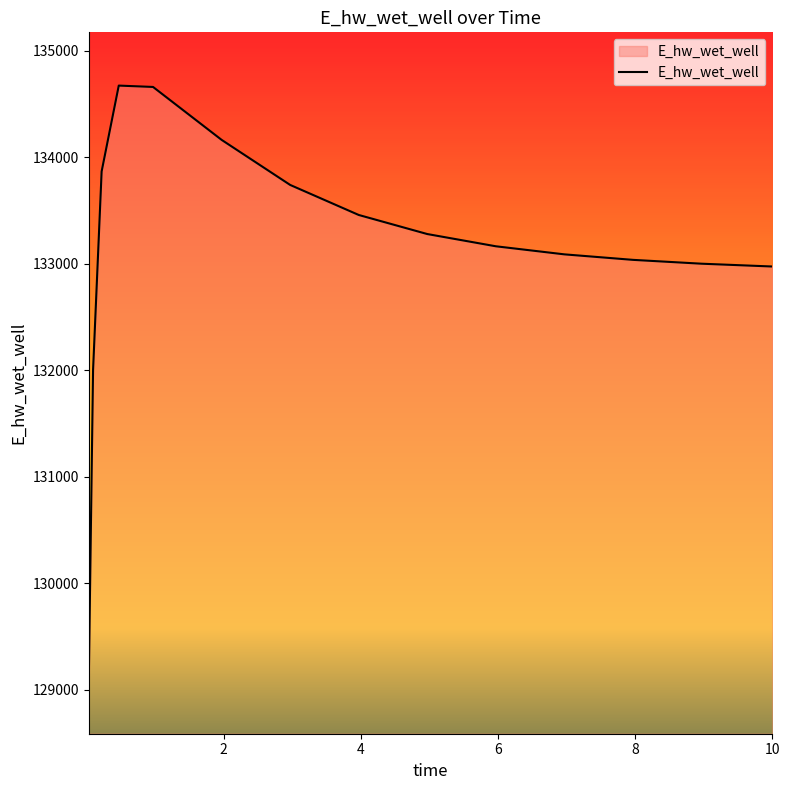

What is the difference between the maximum and minimum values?

5584.8